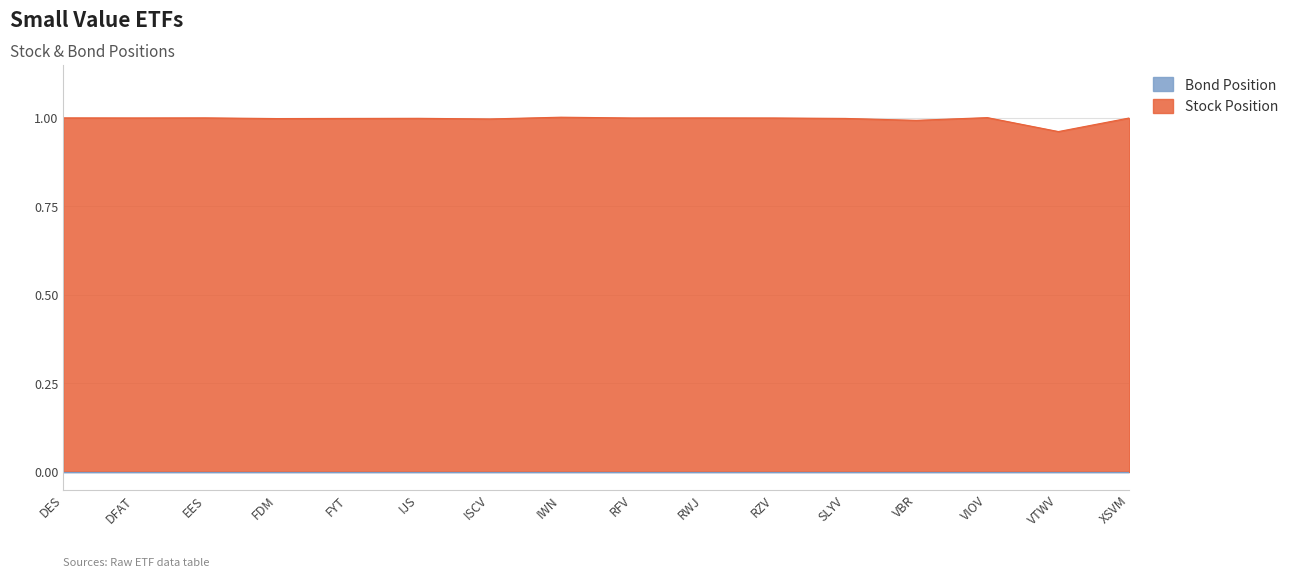

How many lines are shown in the chart?

2